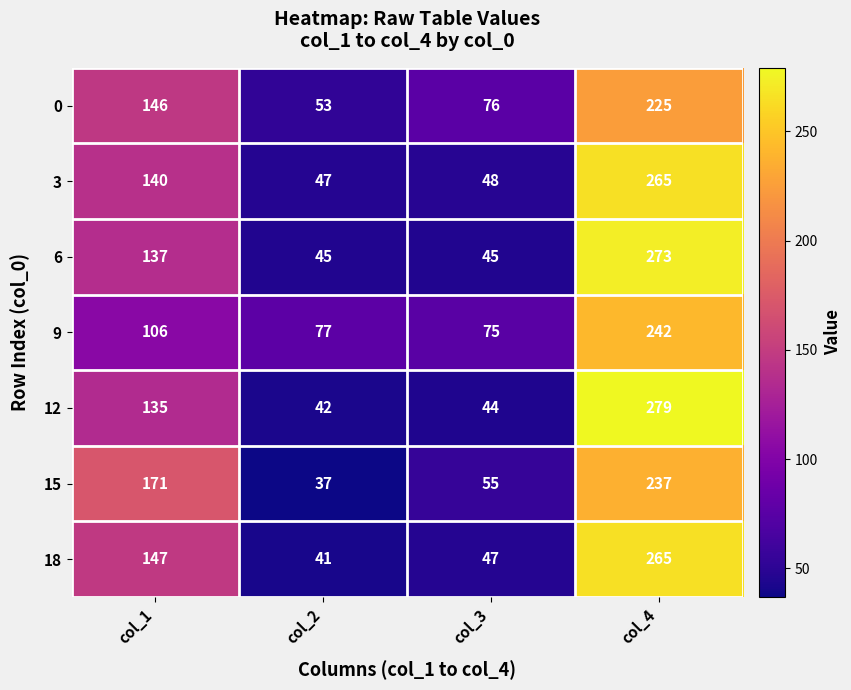

Count the number of data series in this chart.

7